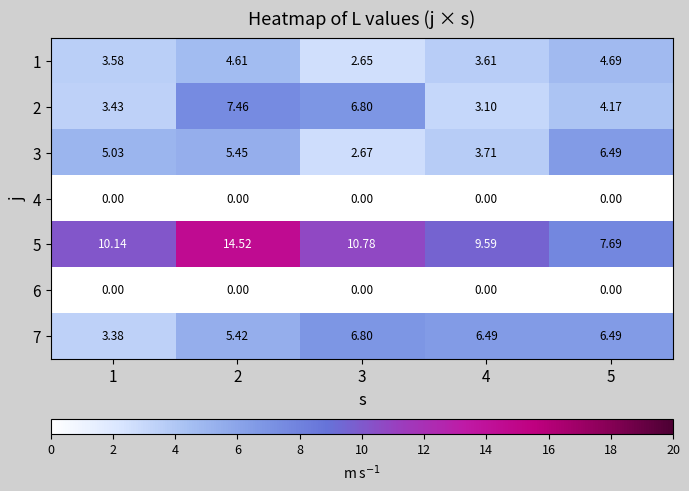

Is the value of 1 at 5 greater than the value of 2 at 4?

Yes